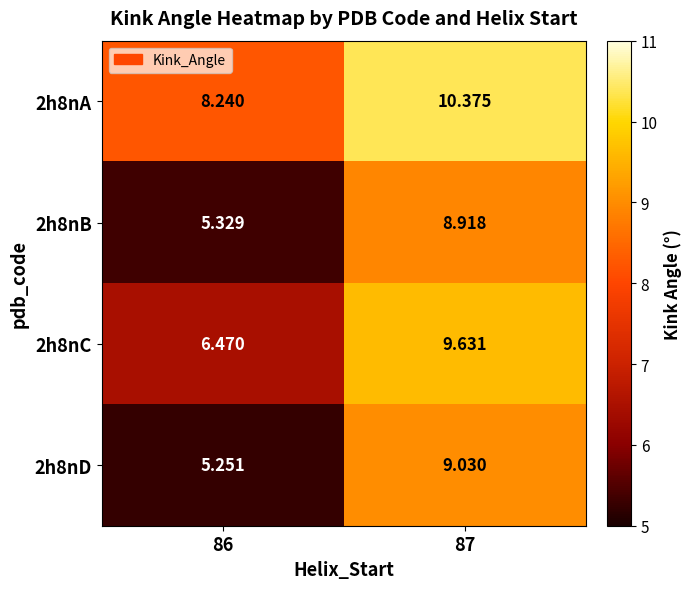

Is the value of 2h8nB at 87 greater than the value of 2h8nA at 87?

No